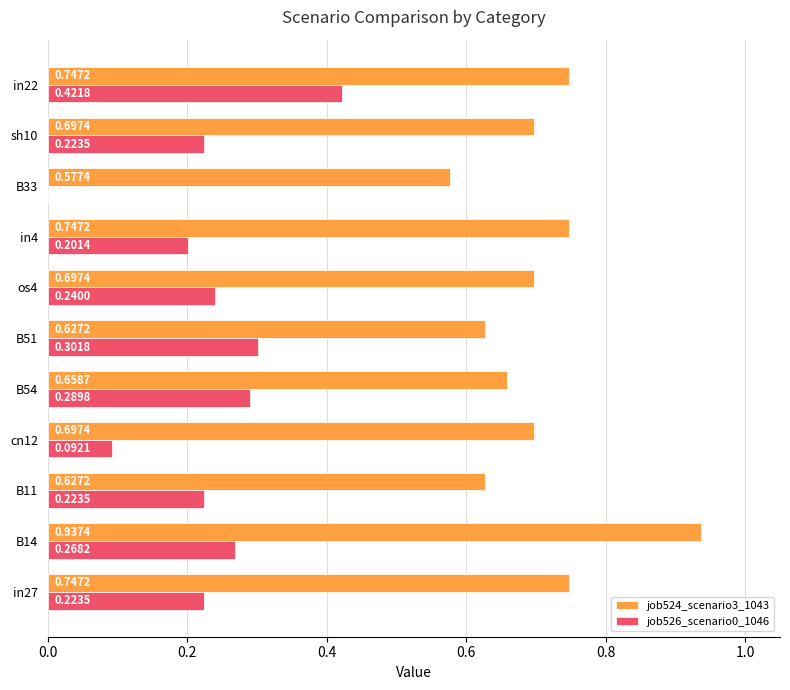

Is the value of job526_scenario0_1046 at in4 greater than the value of job524_scenario3_1043 at in22?

No